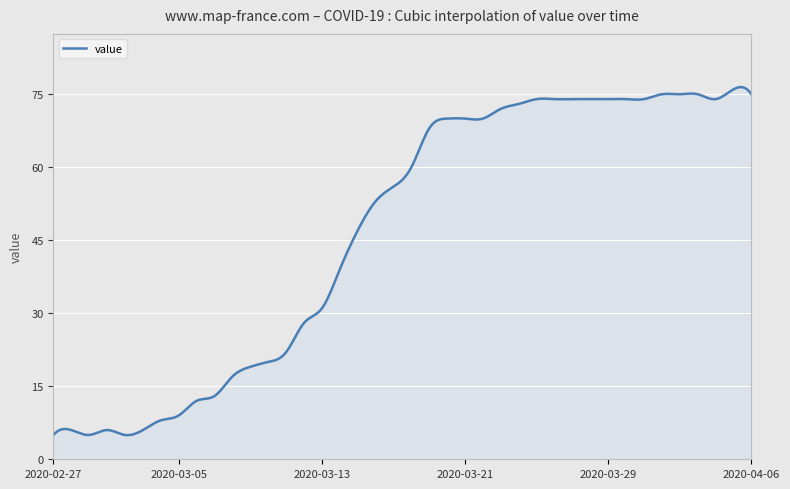

What is the smallest value displayed?

5.0